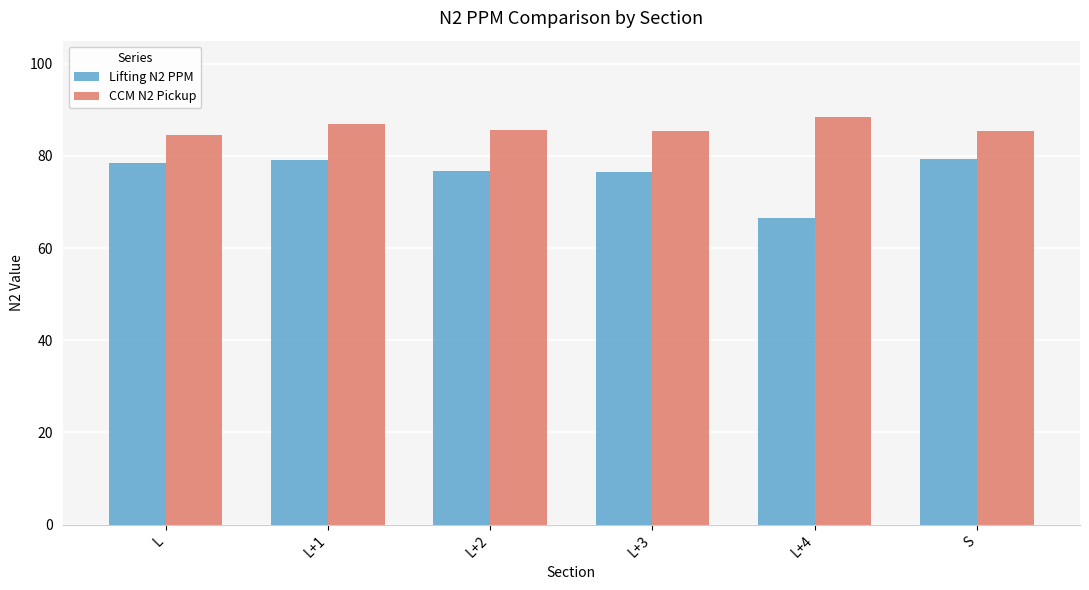

What is the difference between the maximum and second lowest values in the Lifting N2 PPM series?

2.8